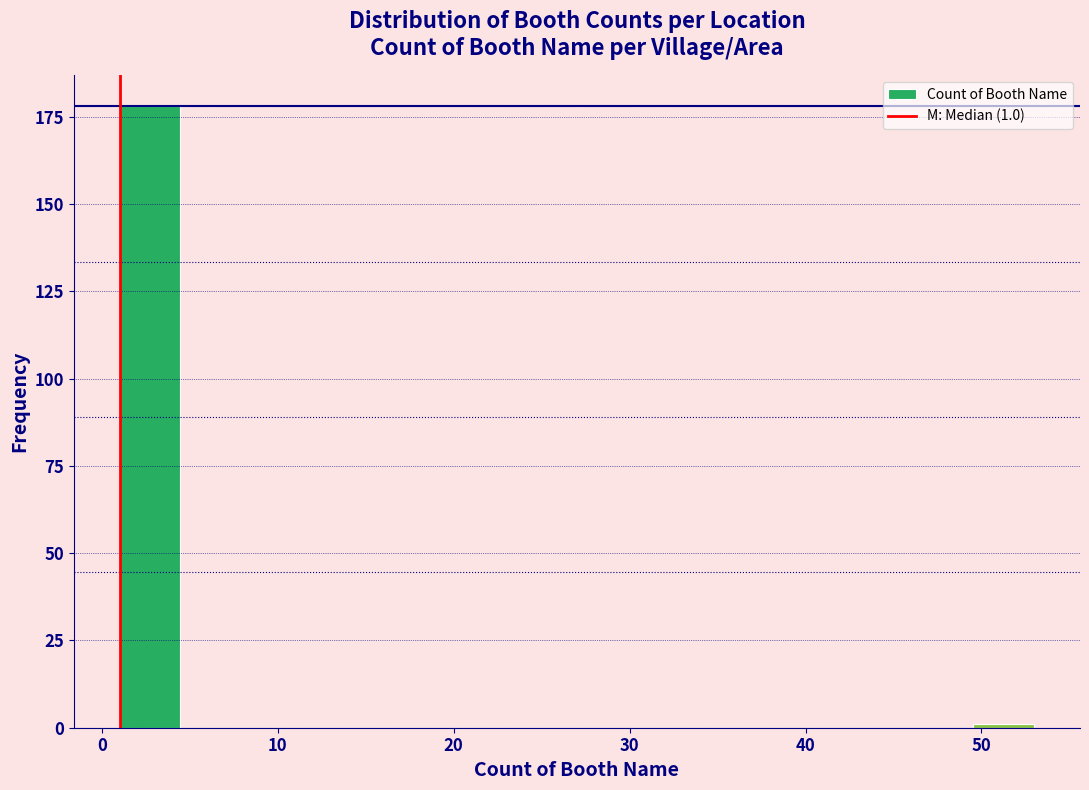

Read against the x-axis, roughly where is the centre of the tallest bar?

3